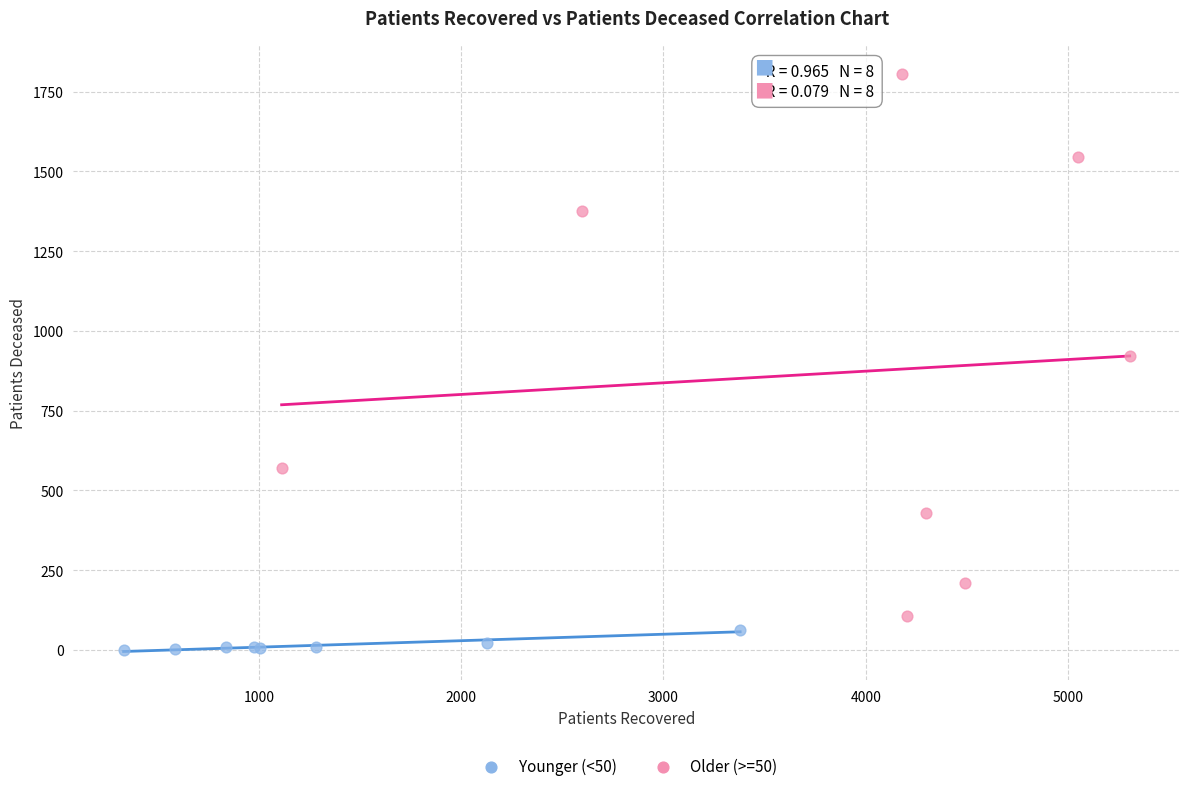

What are all the series names shown in the legend?

Younger (<50), Older (>=50)